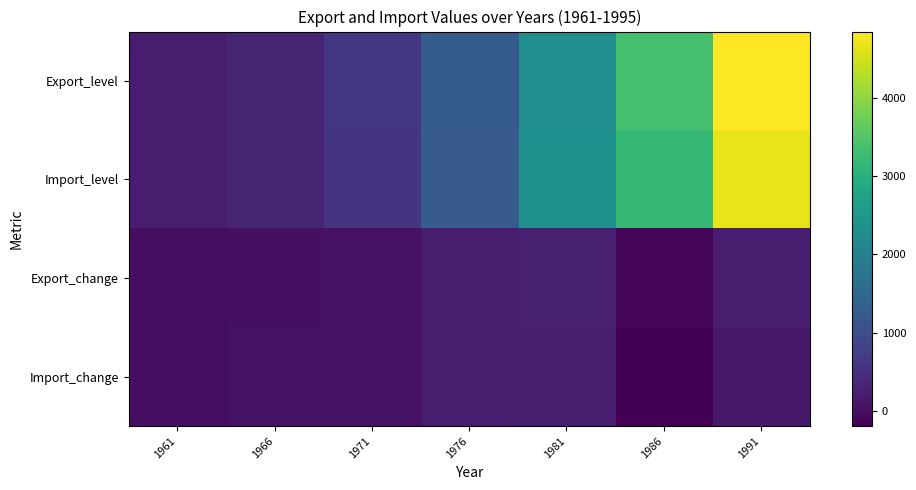

Reading left to right, what are all the values shown in this chart?

Export_level: 1961=202.3	1966=328.6	1971=609.2	1976=1266.6	1981=2286.6	1986=3367.9	1991=4846.7
Import_level: 1961=209.2	1966=337.1	1971=581.1	1976=1261.5	1981=2357.7	1986=3187.8	1991=4658.4
Export_change: 1961=0.0	1966=22.2	1971=46.5	1976=201.4	1981=260.0	1986=-111.3	1991=186.3
Import_change: 1961=0.0	1966=31.6	1971=47.4	1976=200.1	1981=232.6	1986=-192.0	1991=151.5